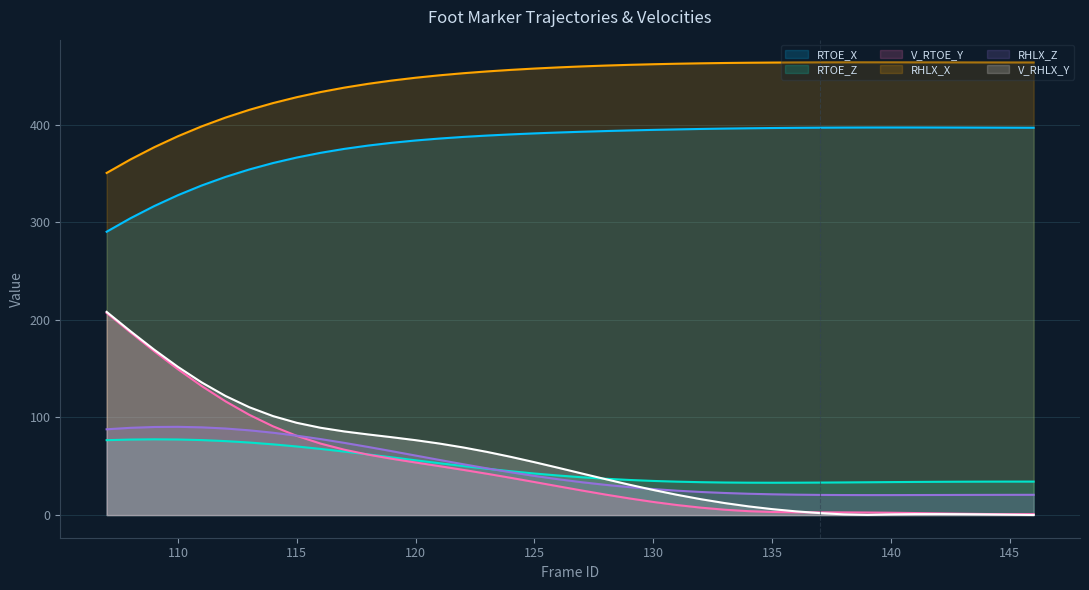

True or false: RHLX_Z has a value of 118.8 at 109.

False